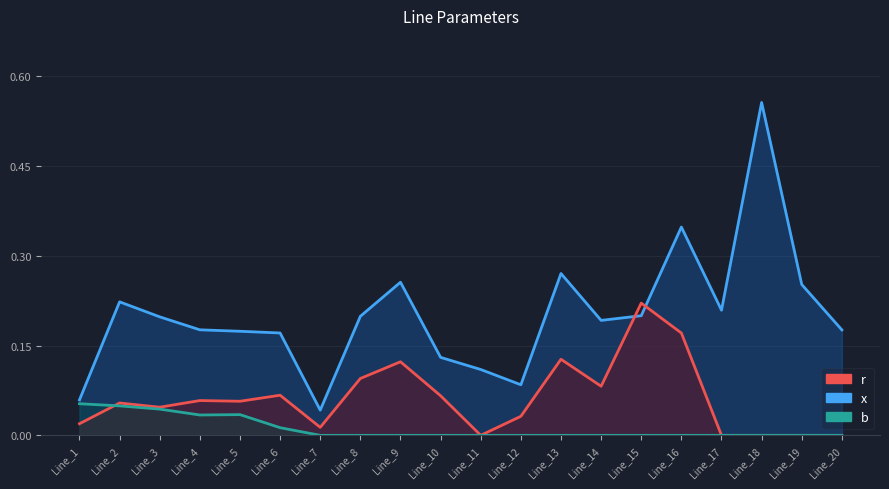

How many times do r and b cross each other?

1